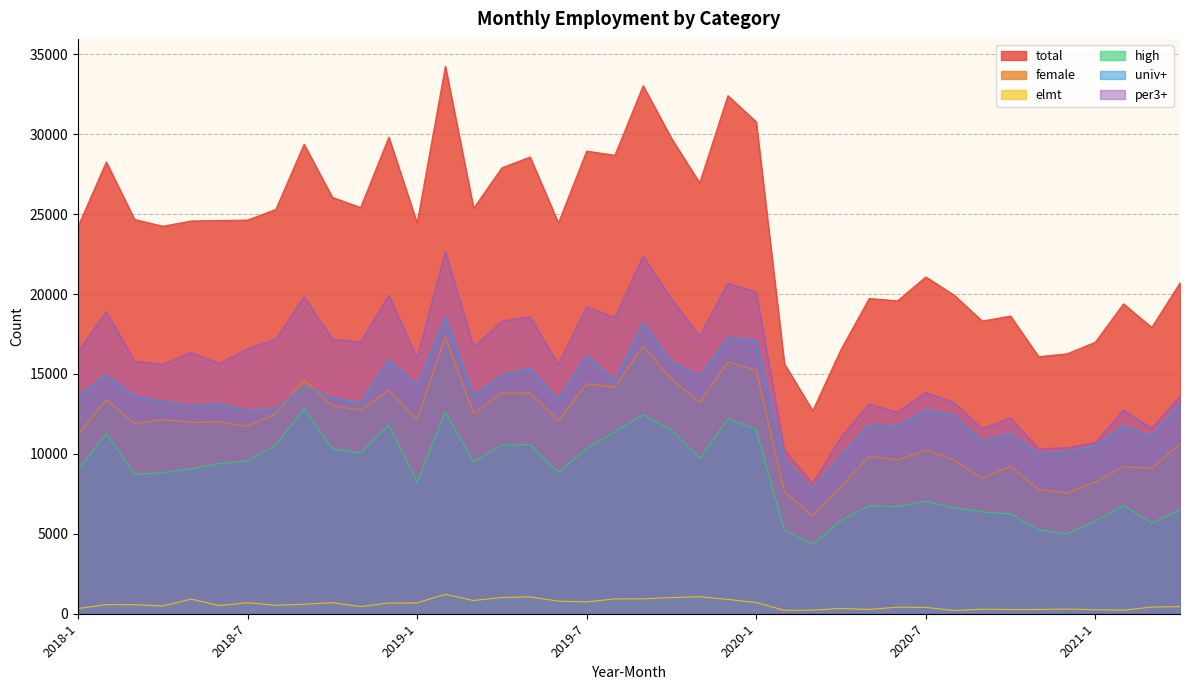

What is the minimum value for elmt?

197